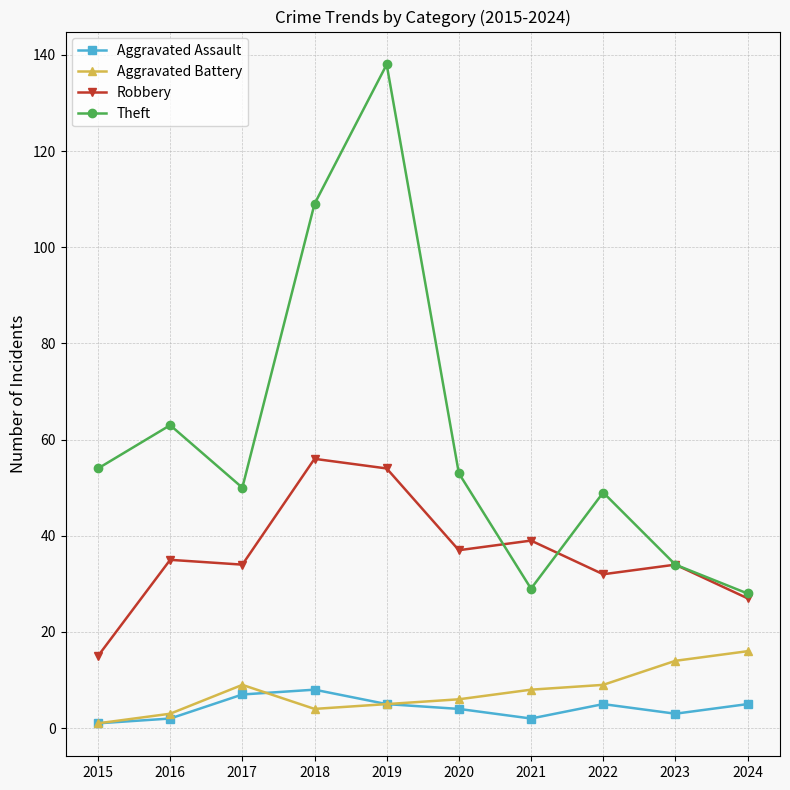

Rank the series by their maximum value, from lowest to highest.

Aggravated Assault, Aggravated Battery, Robbery, Theft